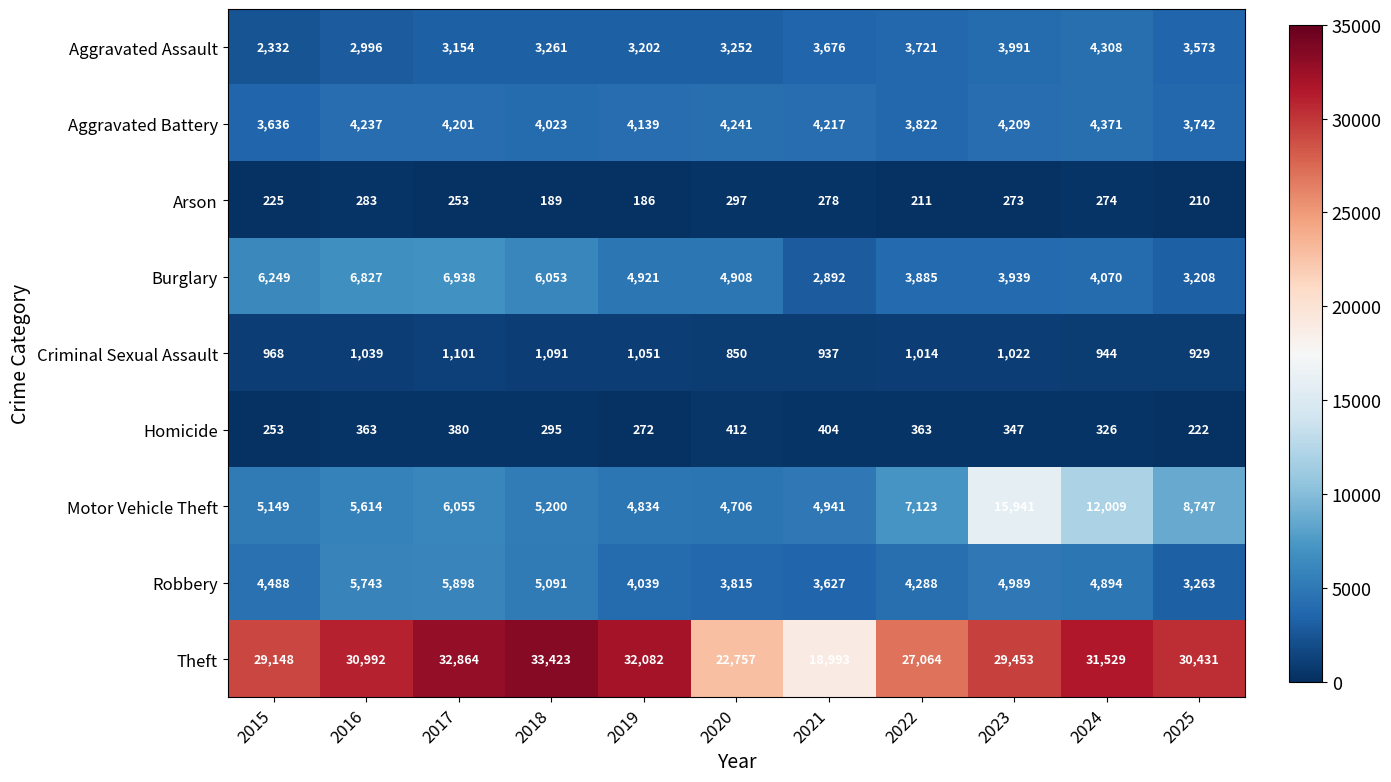

How many series are shown in this chart?

9